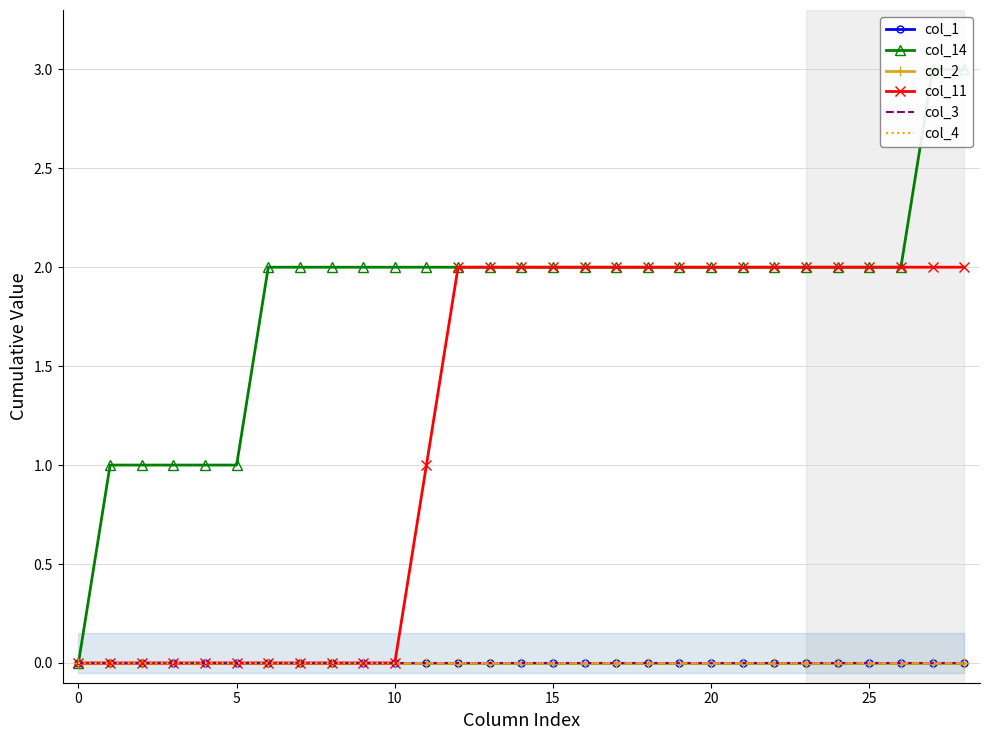

True or false: col_4 and col_14 cross at least once.

False